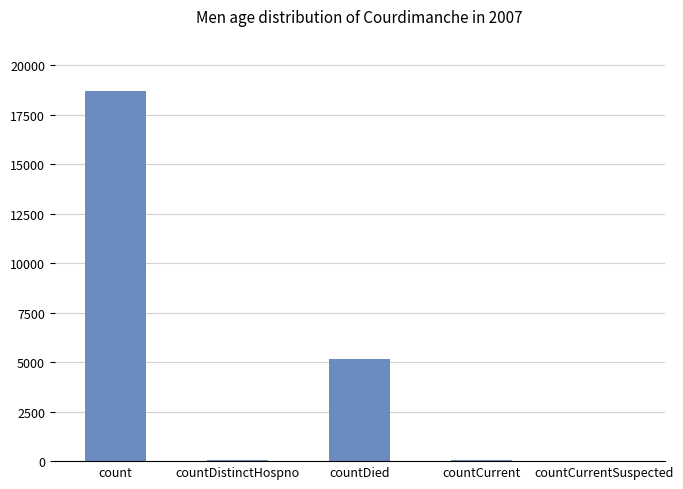

What is the maximum value shown in the chart?

18686